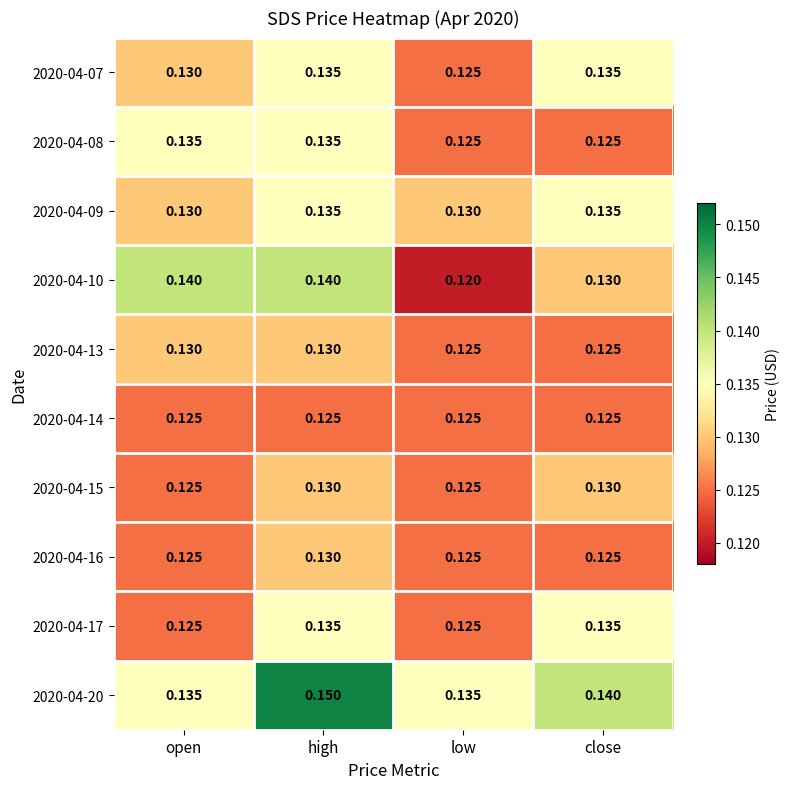

At how many categories does at least one series exceed 0?

4